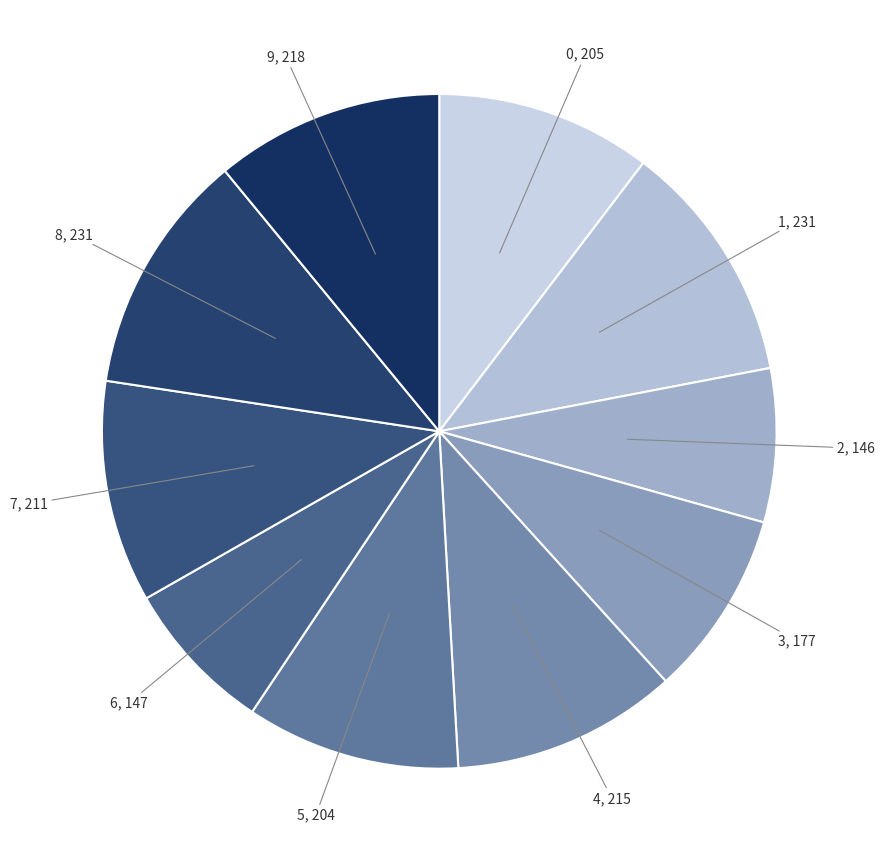

The 6 slice represents 7% of the pie. True or false?

True